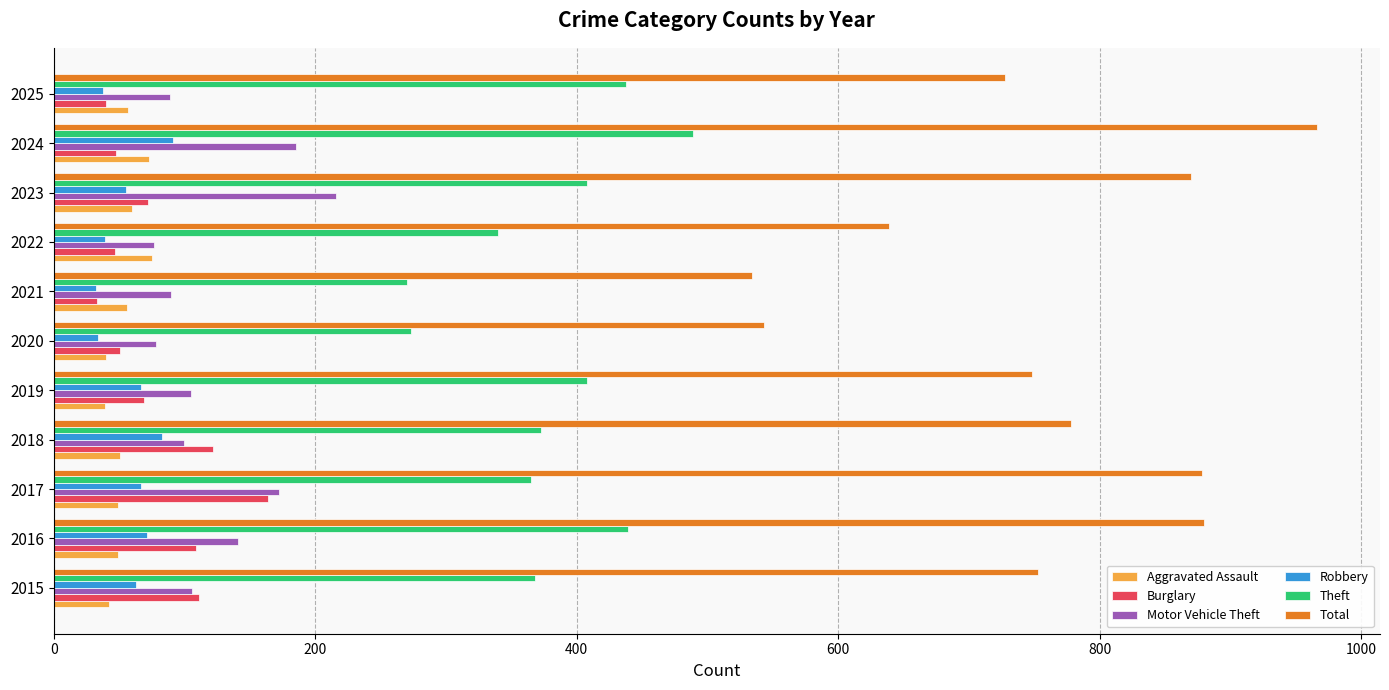

How many series are shown in this chart?

6